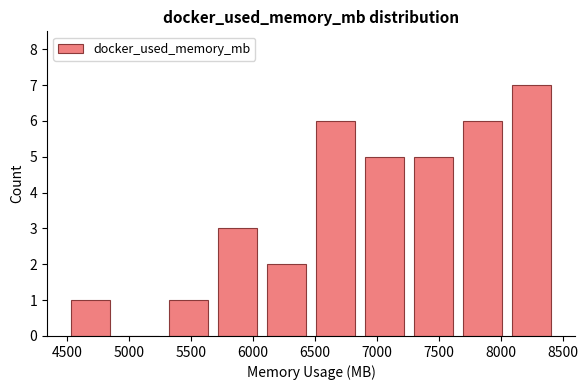

What is the height of the bar covering 7700 to 8100 on the x-axis? Neither the bar edges nor the heights are printed on the chart, so give them approximately, as read against the axes.

6